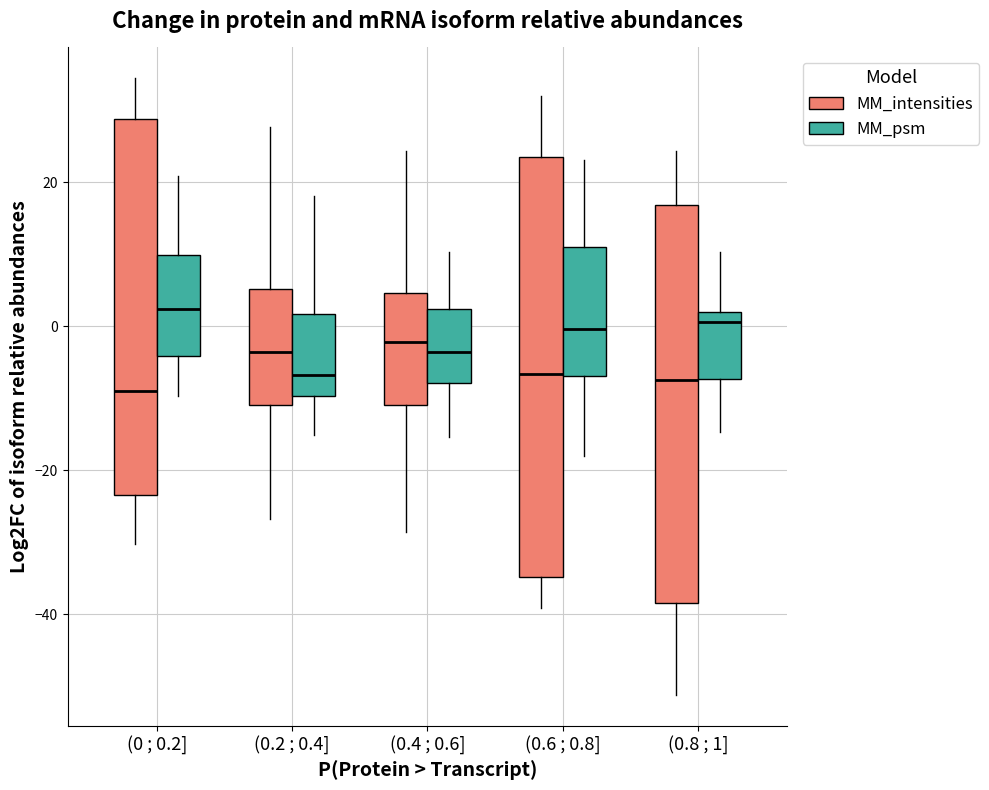

Reading left to right, transcribe this box plot: for each box, give where its median line is, the range the box spans, and where its two whiskers end, as read against the y-axis. The values are not printed on the chart, so give them approximately, as read against the axis.

(0 ; 0.2] (MM_intensities): median -8, box -24 to 28, whiskers -30 to 34
(0 ; 0.2] (MM_psm): median 2, box -4 to 10, whiskers -10 to 20
(0.2 ; 0.4] (MM_intensities): median -4, box -10 to 6, whiskers -26 to 28
(0.2 ; 0.4] (MM_psm): median -6, box -10 to 2, whiskers -16 to 18
(0.4 ; 0.6] (MM_intensities): median -2, box -10 to 4, whiskers -28 to 24
(0.4 ; 0.6] (MM_psm): median -4, box -8 to 2, whiskers -16 to 10
(0.6 ; 0.8] (MM_intensities): median -6, box -34 to 24, whiskers -40 to 32
(0.6 ; 0.8] (MM_psm): median 0, box -6 to 12, whiskers -18 to 24
(0.8 ; 1] (MM_intensities): median -8, box -38 to 16, whiskers -52 to 24
(0.8 ; 1] (MM_psm): median 0, box -8 to 2, whiskers -14 to 10